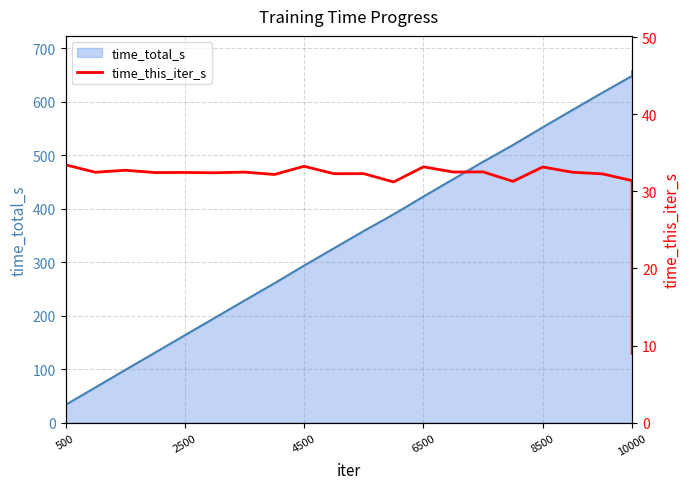

How many interior local peaks does the time_this_iter_s series have?

8